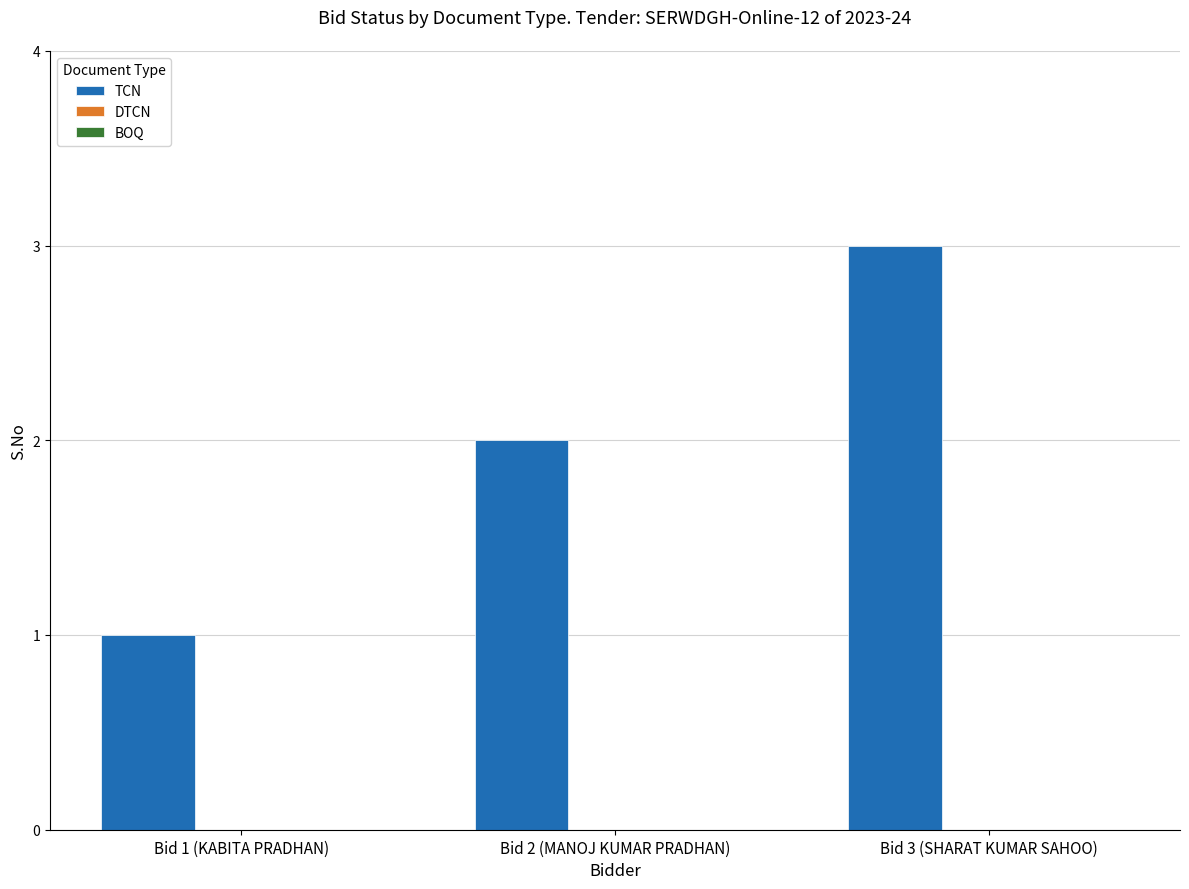

What is the label of the 2nd bar from the left?

Bid 2 (MANOJ KUMAR PRADHAN)